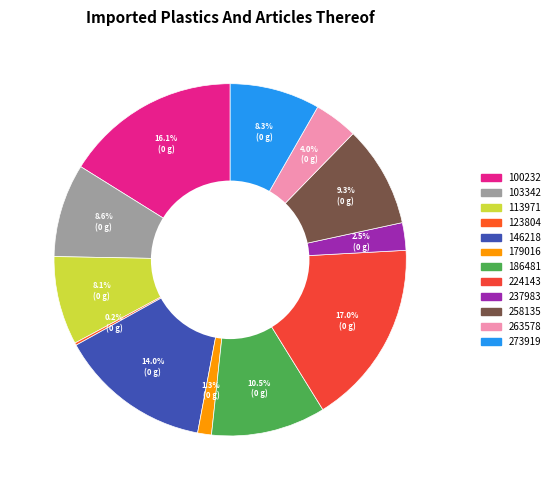

To the nearest percent, what is the combined percentage of 186481 and 224143?

28%